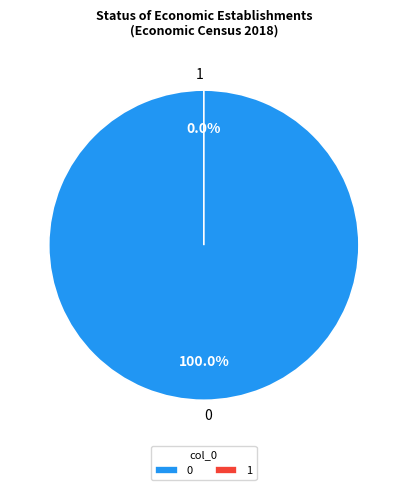

Rank the categories by value from lowest to highest.

1, 0